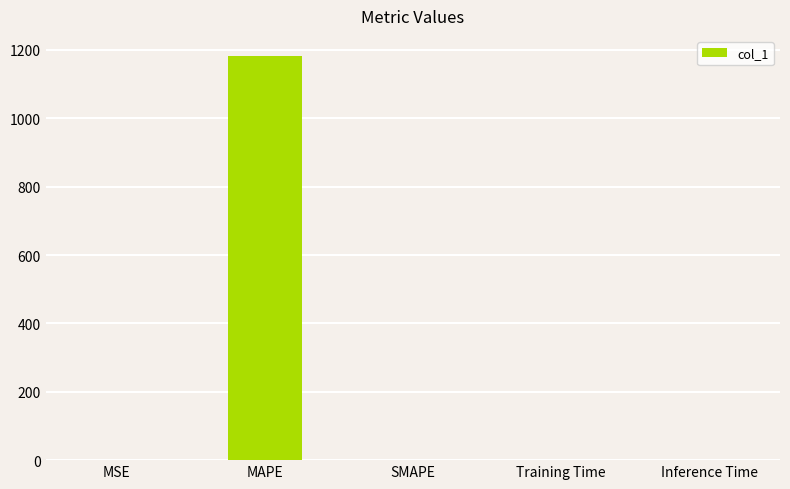

At which category does the chart reach its peak across all series?

MAPE